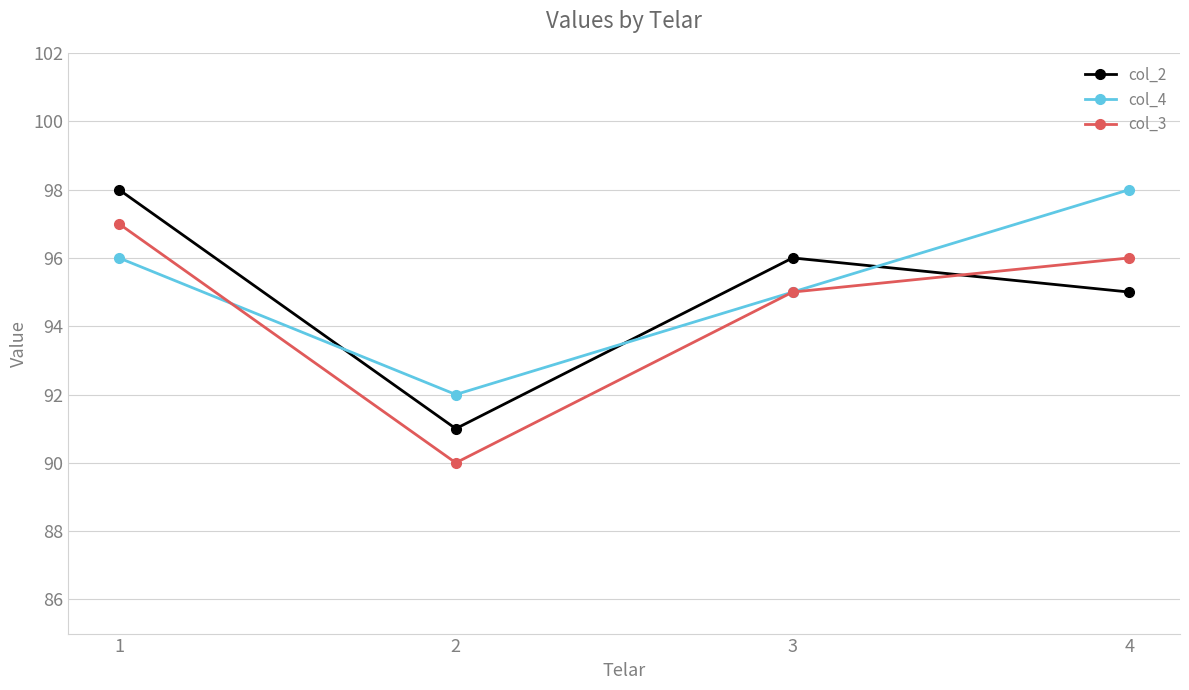

How many lines are shown in the chart?

3